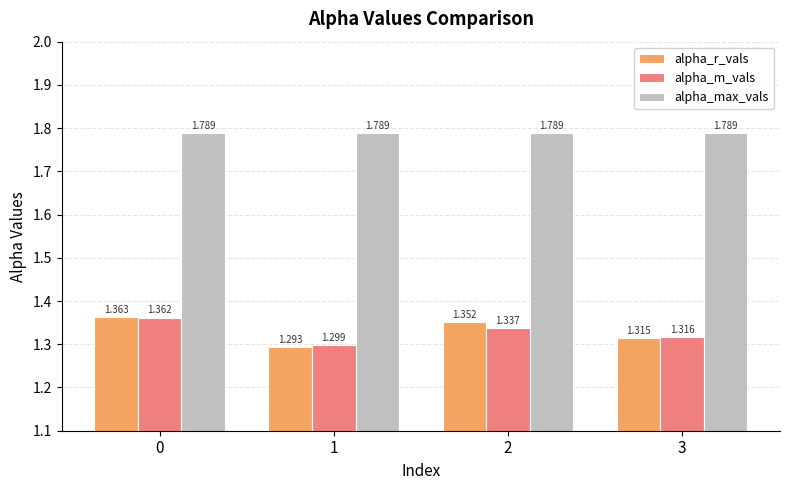

Rank the series by their maximum value, from lowest to highest.

alpha_m_vals, alpha_r_vals, alpha_max_vals